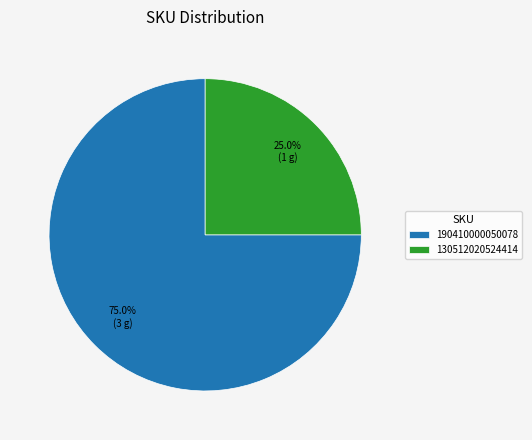

True or false: 130512020524414 accounts for 25% of the total.

True